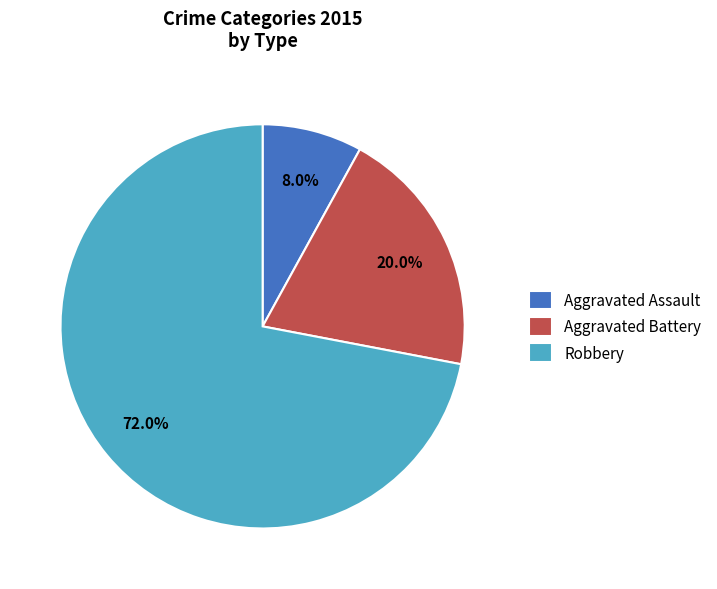

Rank the categories by value from lowest to highest.

Aggravated Assault, Aggravated Battery, Robbery